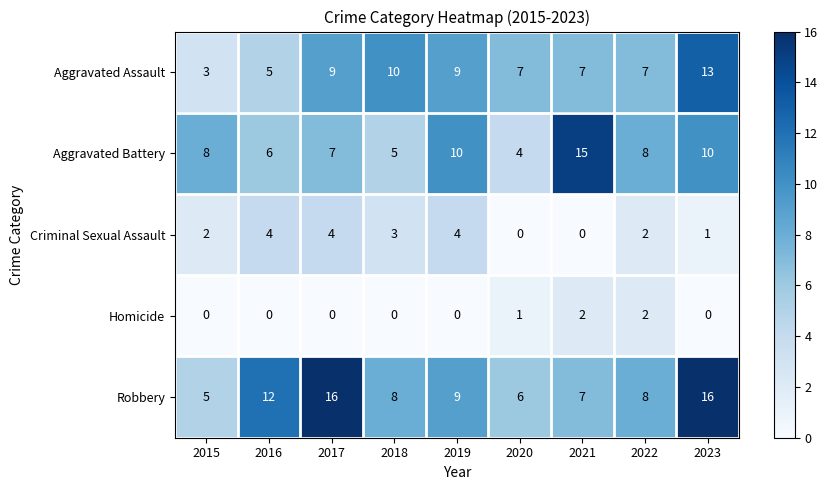

Which series has the largest total across all categories?

Robbery